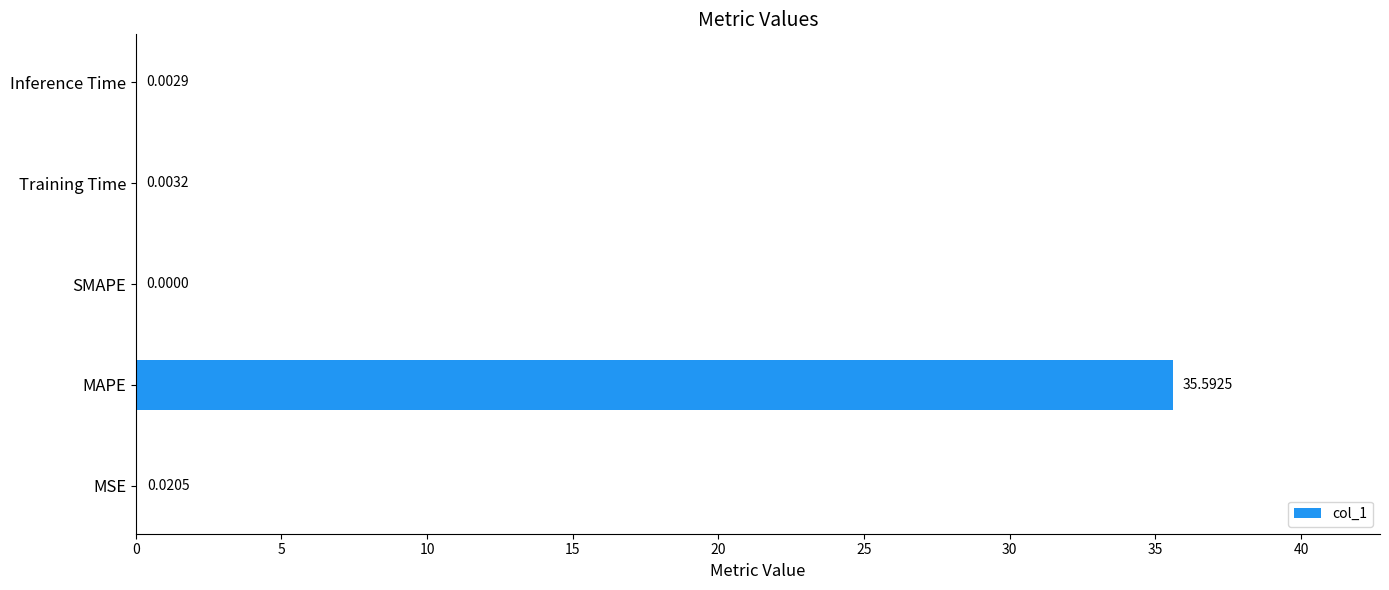

What is the sum of all values?

35.6